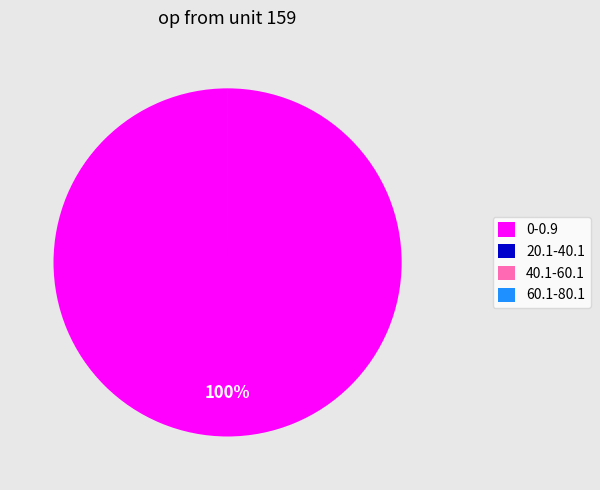

To the nearest percent, what is the difference between the largest and smallest slice percentages?

100%